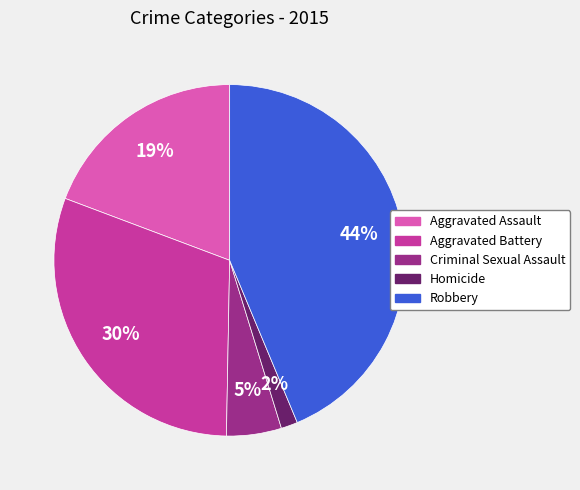

Which has a higher value, Criminal Sexual Assault or Aggravated Battery?

Aggravated Battery